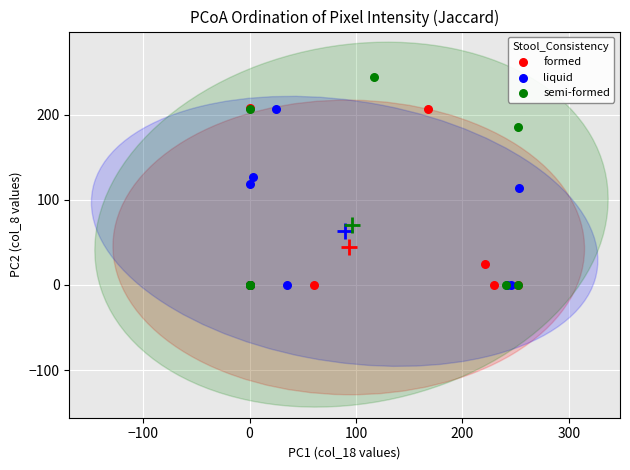

Which series reaches the maximum Y coordinate?

semi-formed